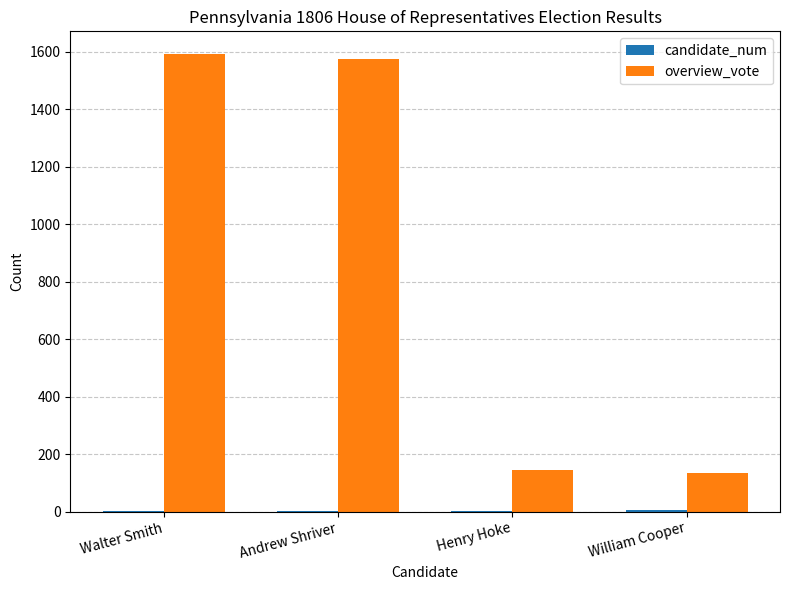

Count the number of data series in this chart.

2